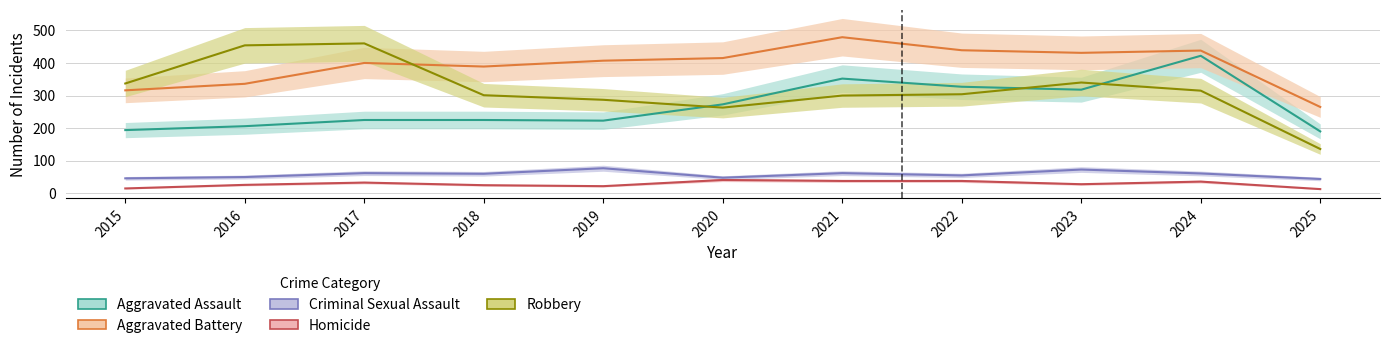

At which label does Aggravated Assault first exceed 225?

2020